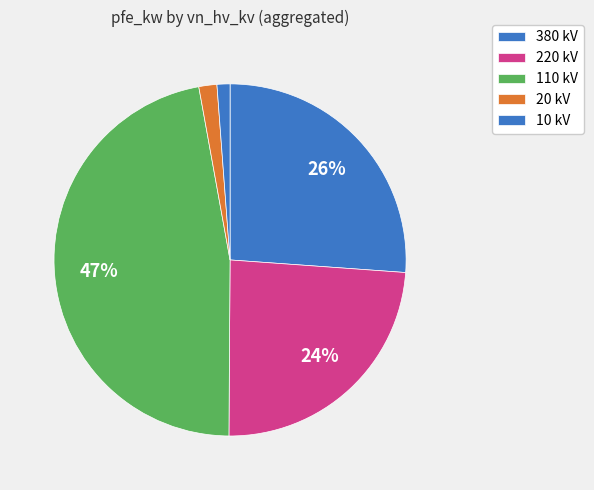

How many segments does this pie chart have?

5